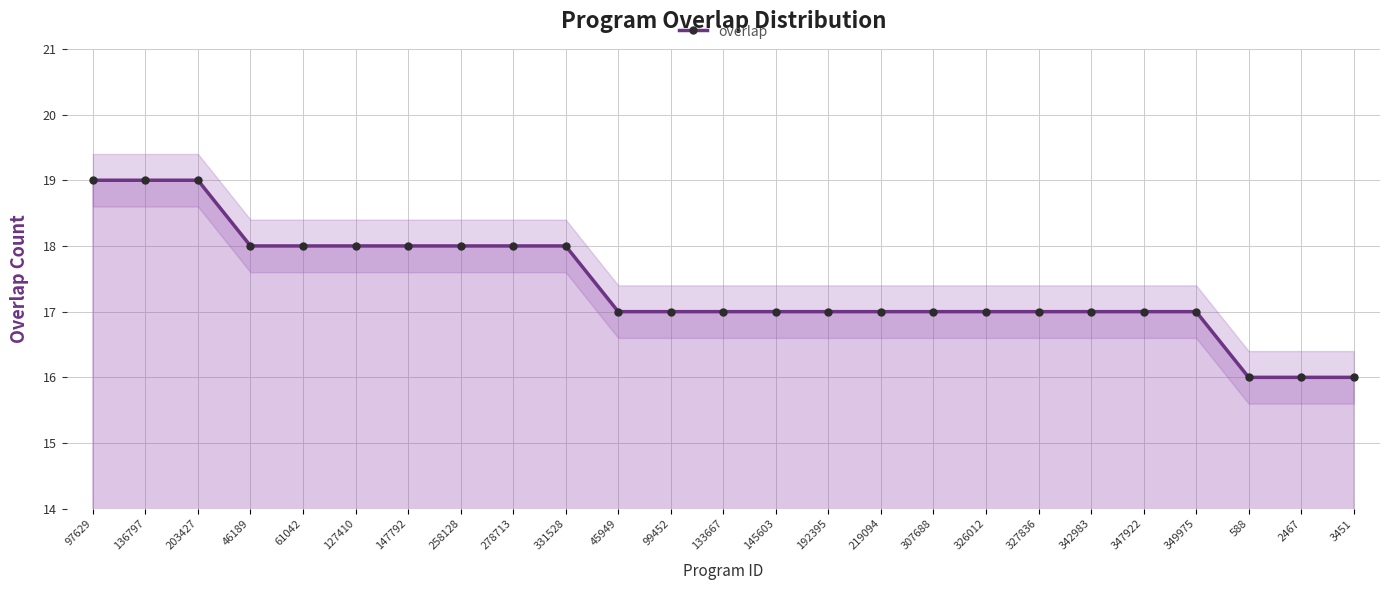

What is the greatest value displayed?

19